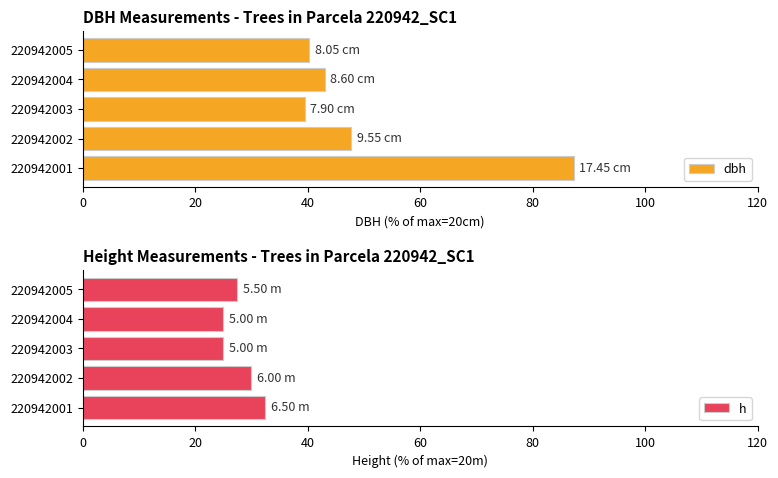

What is the difference between the maximum and second lowest values in the dbh series?

47.0